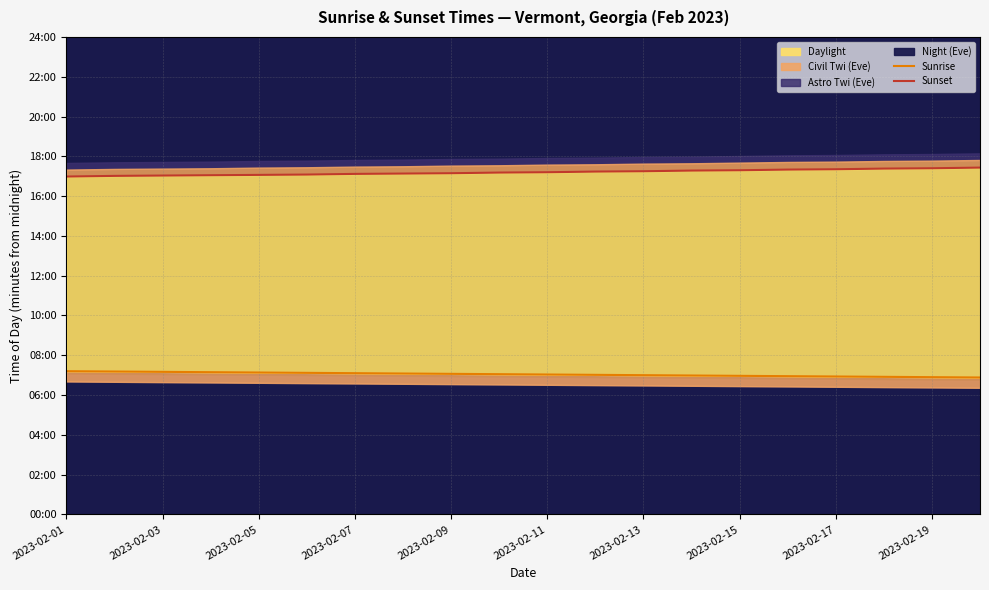

Reading left to right, transcribe all the data shown in this chart.

Sunrise: 432	431	430	429	428	427	426	425	424	423	422	421	420	419	418	417	416	415	414	413
Sunset: 1019	1021	1022	1023	1024	1025	1027	1028	1029	1031	1032	1034	1035	1037	1038	1040	1041	1043	1044	1046